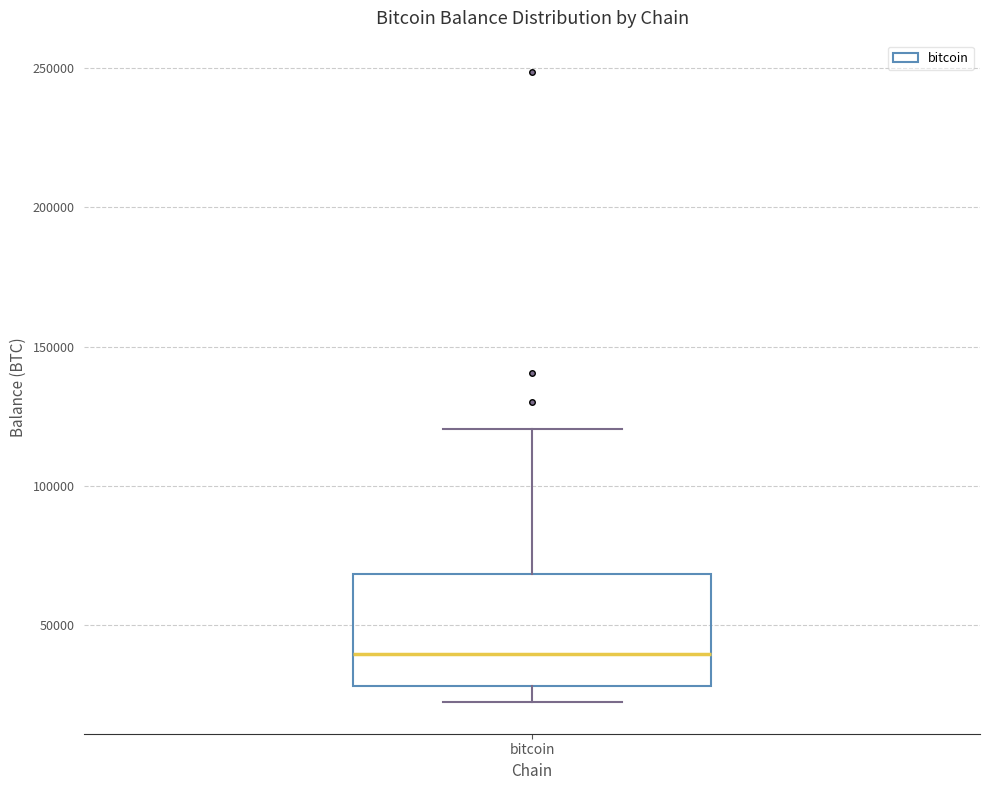

Read this box plot against the y-axis: the position of the median line, the range covered by the box, and the ends of both whiskers. The values are not printed on the chart, so give them approximately, as read against the axis.

median 40000, box 30000 to 70000, whiskers 20000 to 120000